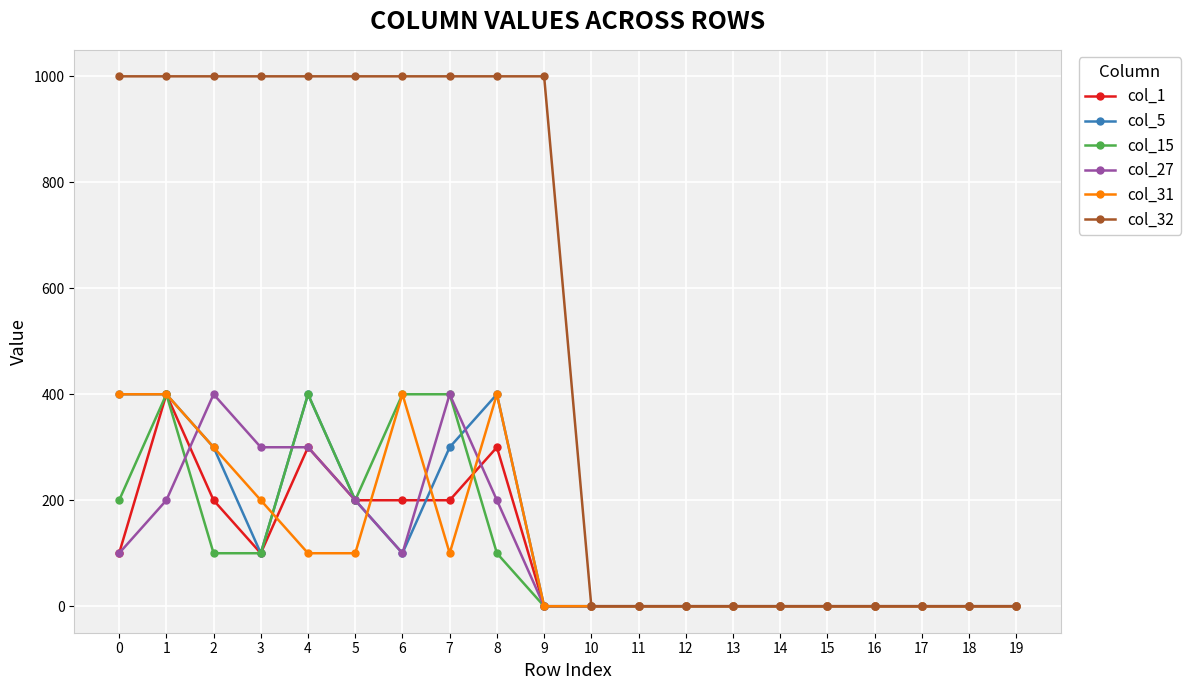

How many values in the col_27 series exceed 0?

9